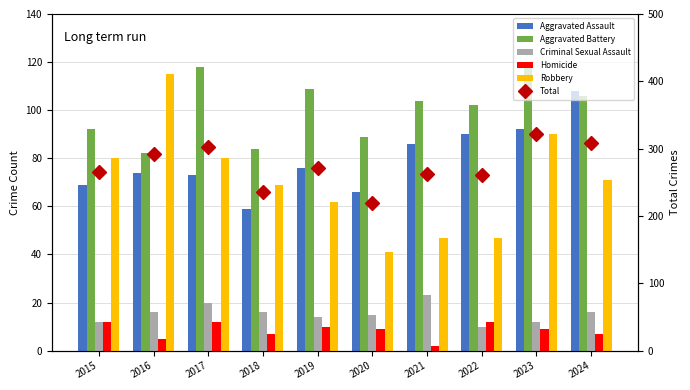

True or false: Aggravated Assault has a value of 31 at 2020.

False